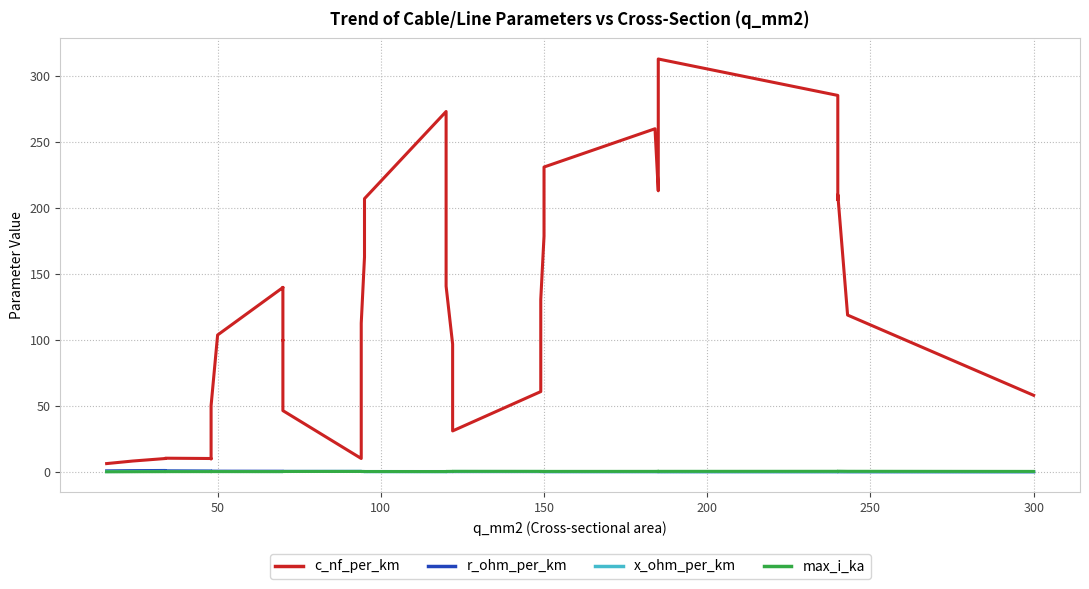

At which category does the chart reach its minimum across all series?

300